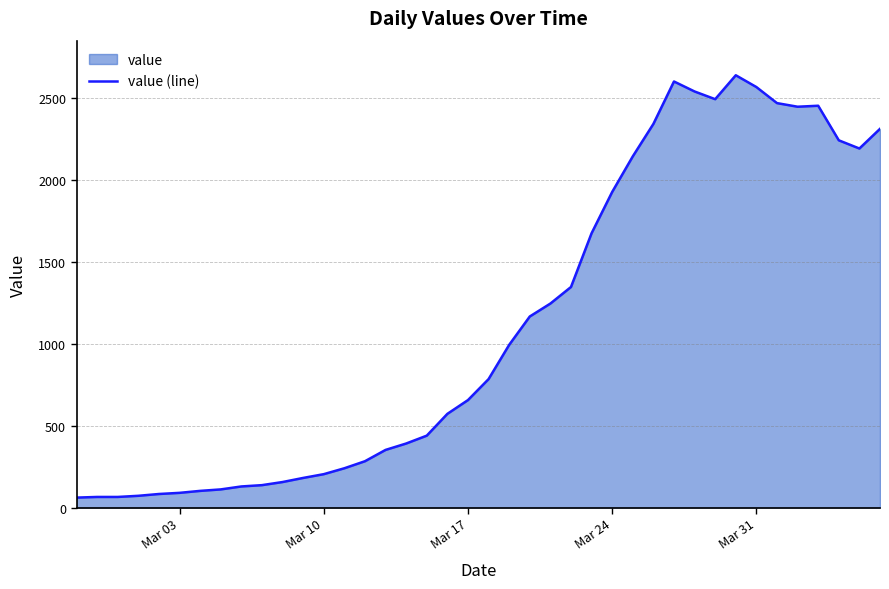

What is the difference between the maximum and minimum values?

2577